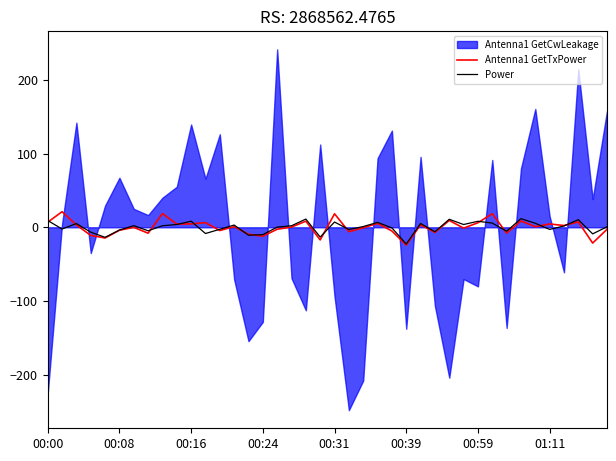

What is the difference between the highest and lowest values at 39?

3.4